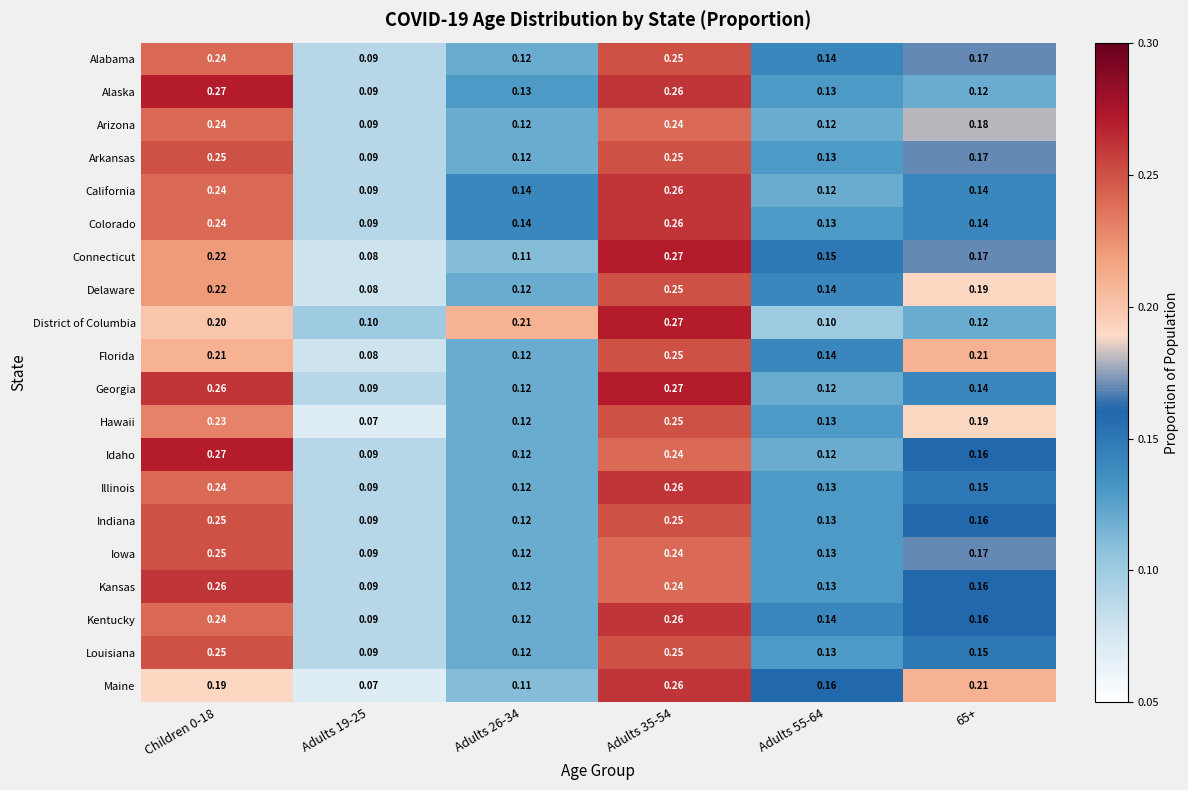

How many distinct data groups are displayed?

20